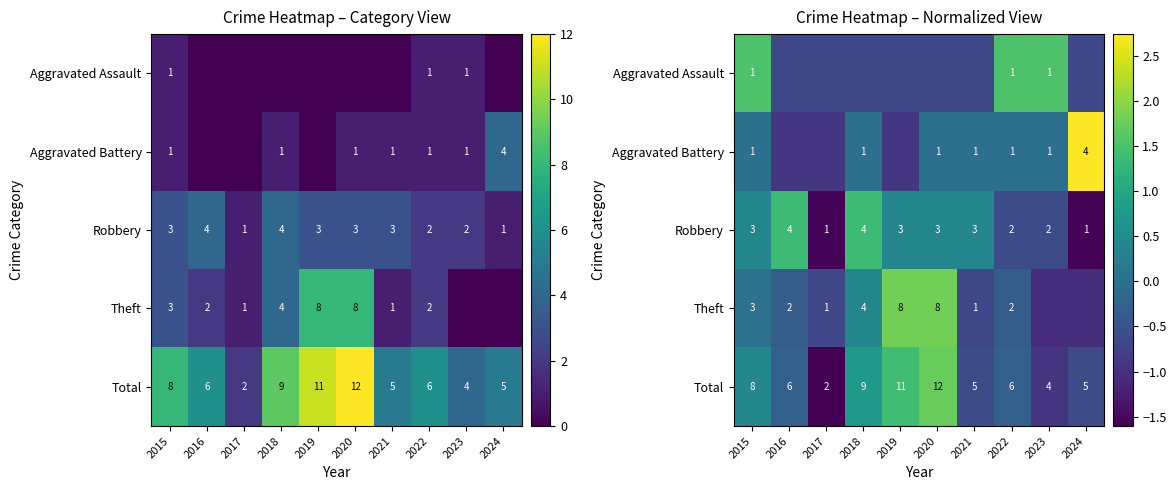

At which category does the chart reach its peak across all series?

2024